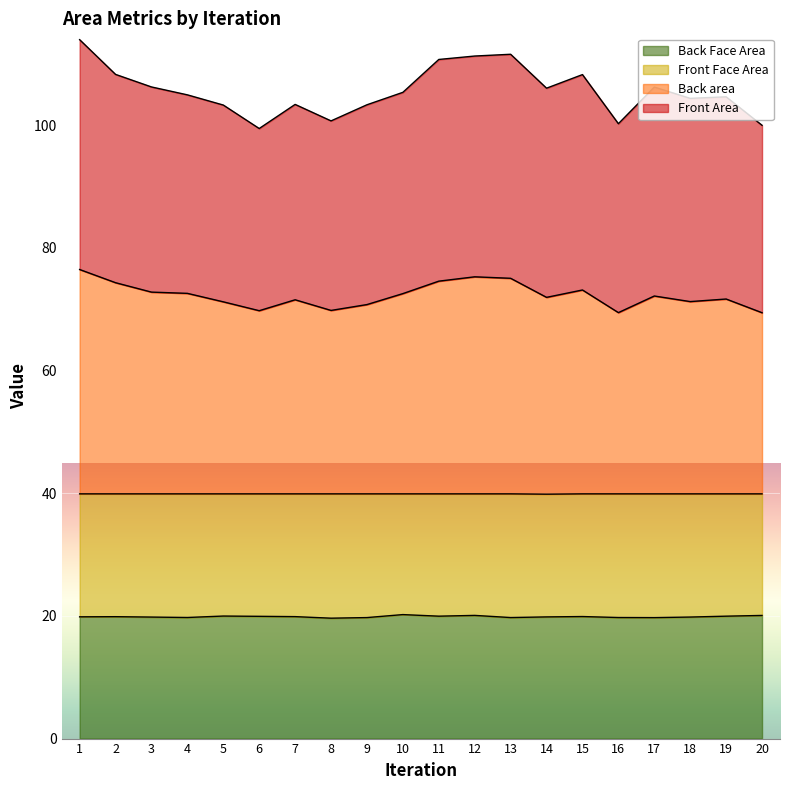

What is the sum of the Front Face Area values at 12 and 20?

40.2